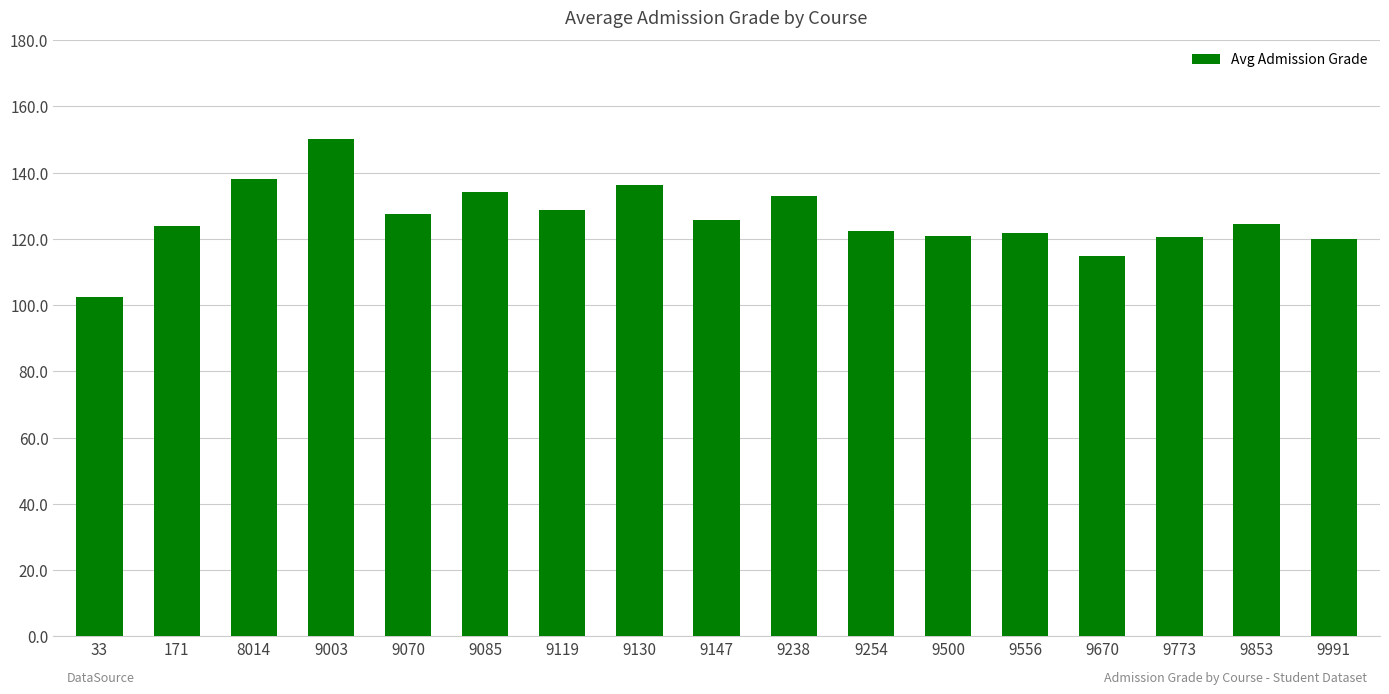

Are the bars horizontal?

No